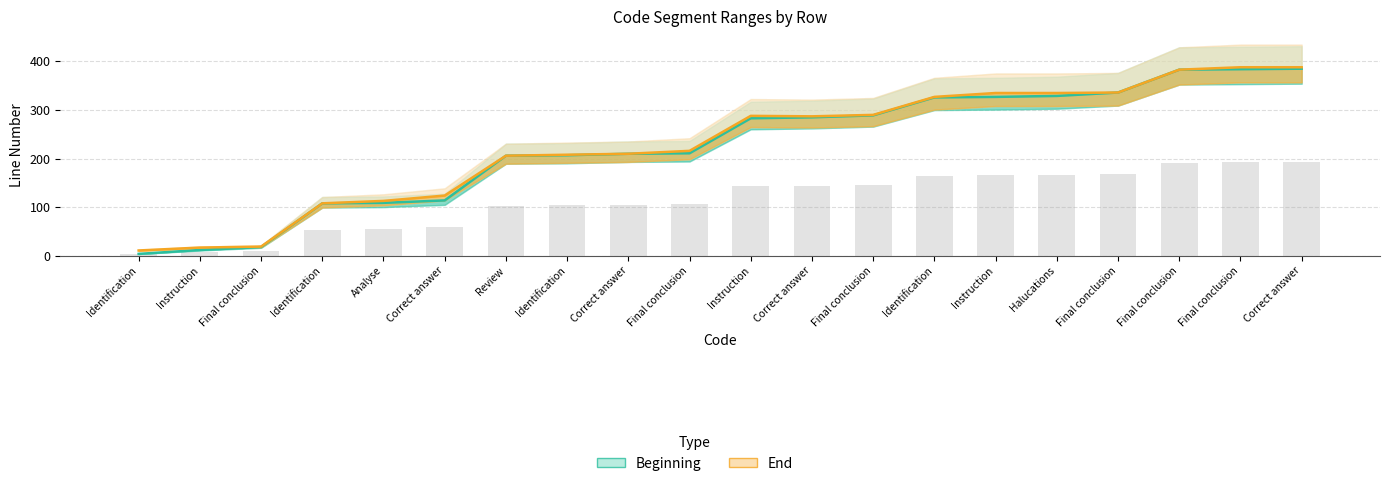

List the labels in order of End value, smallest first.

Identification, Instruction, Final conclusion, Identification, Analyse, Correct answer, Review, Identification, Correct answer, Final conclusion, Correct answer, Instruction, Final conclusion, Identification, Instruction, Halucations, Final conclusion, Final conclusion, Final conclusion, Correct answer